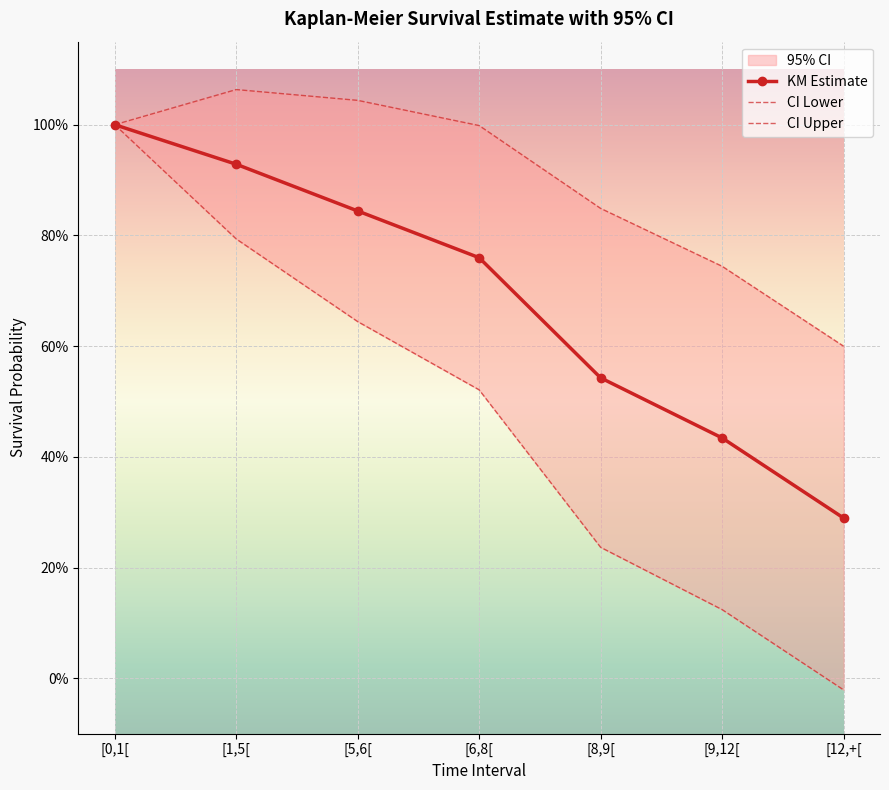

What is the difference between the maximum and minimum values in the CI Upper series?

0.5